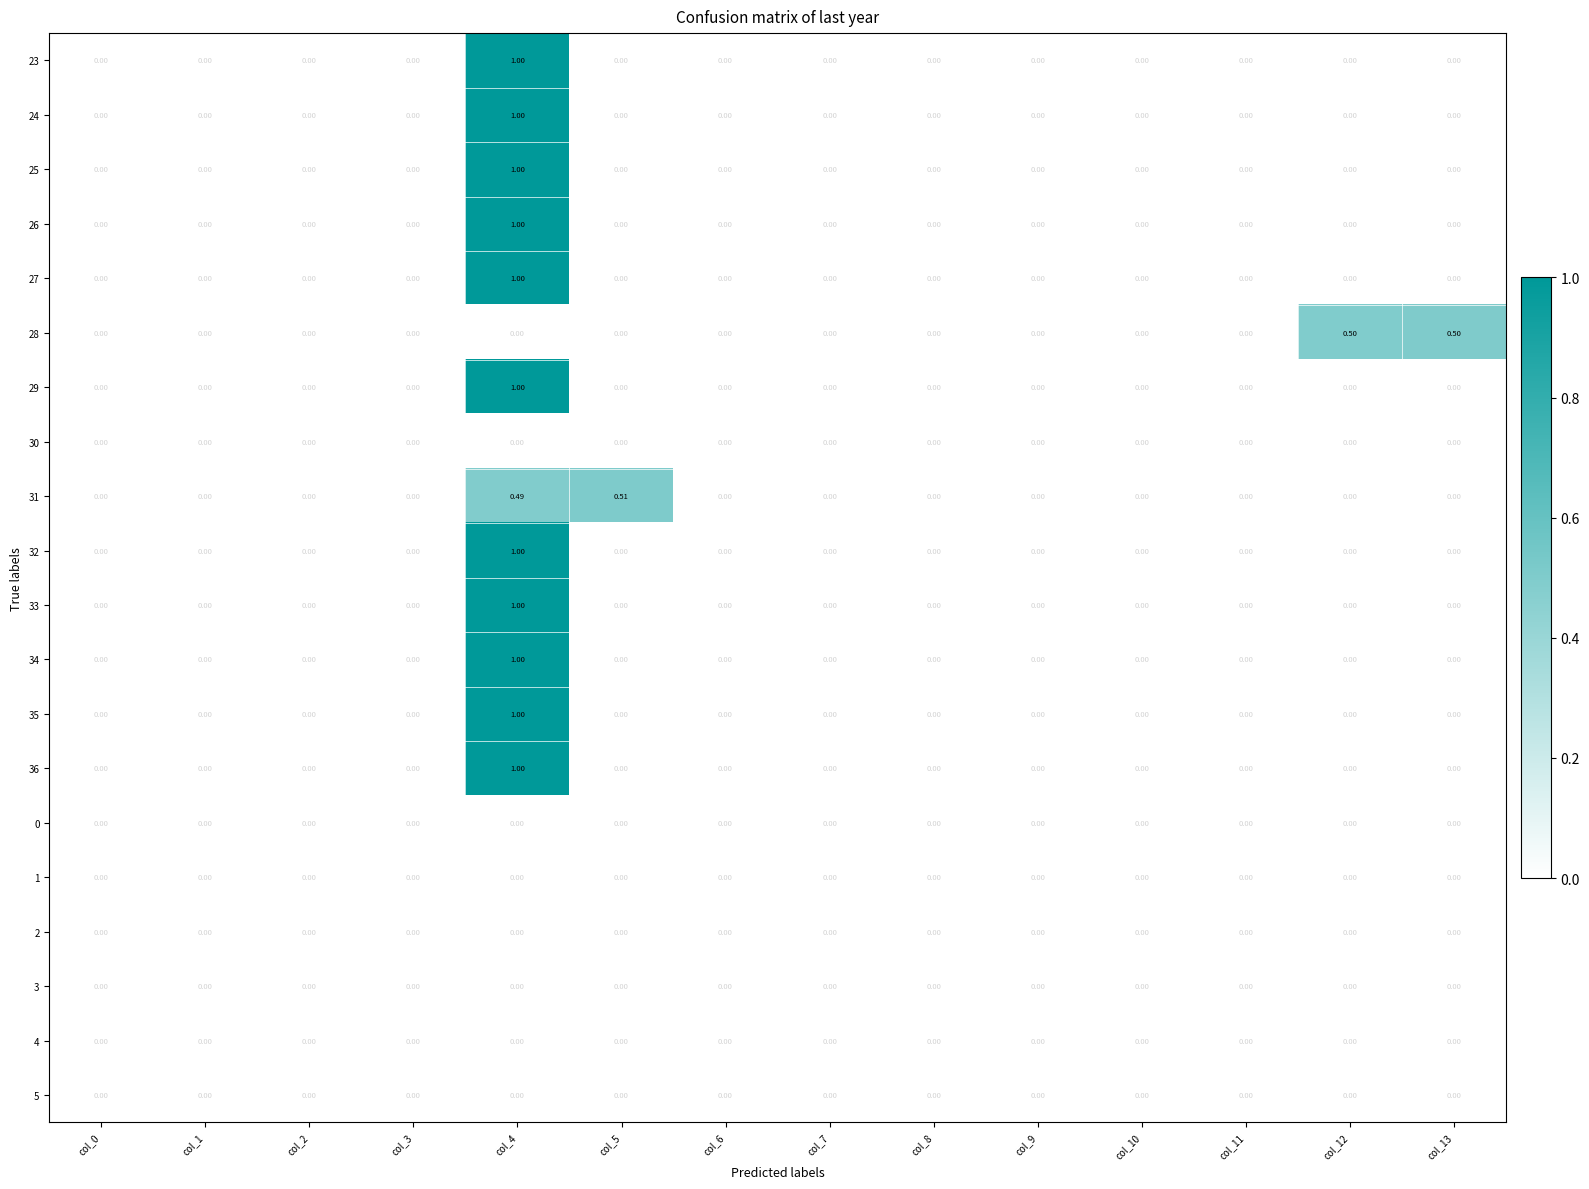

How many data points in 36 are above 0?

1